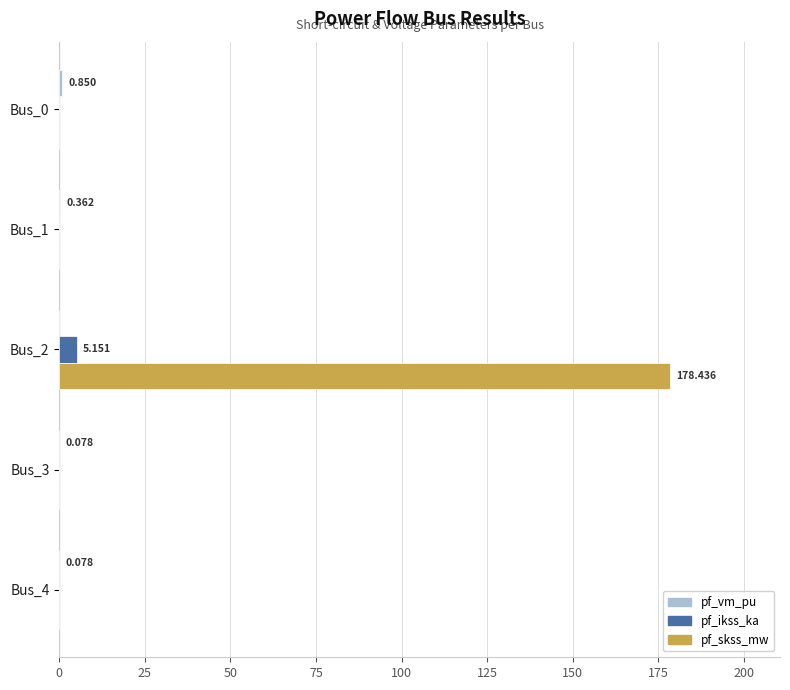

Which series has the widest spread of values?

pf_skss_mw